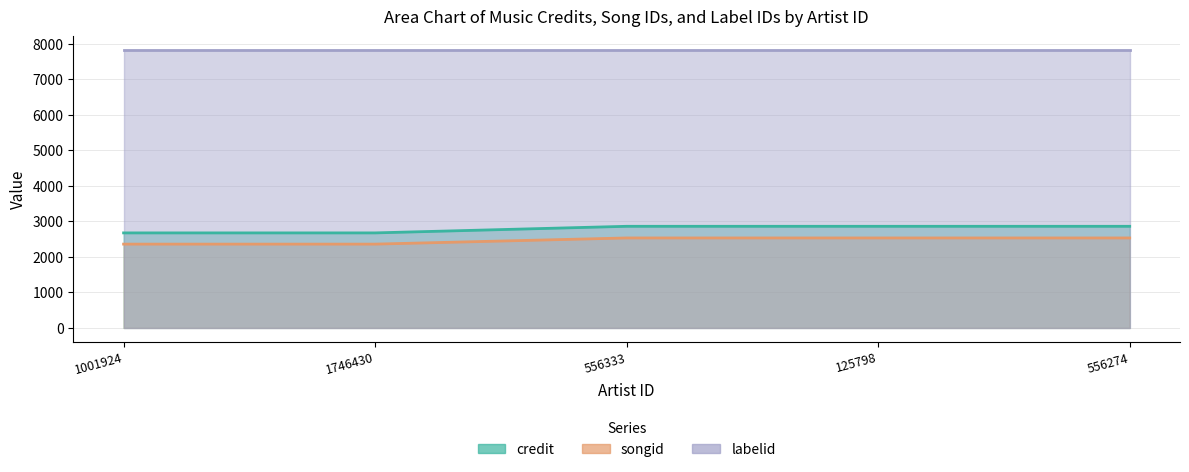

Count the number of categories in the chart.

5